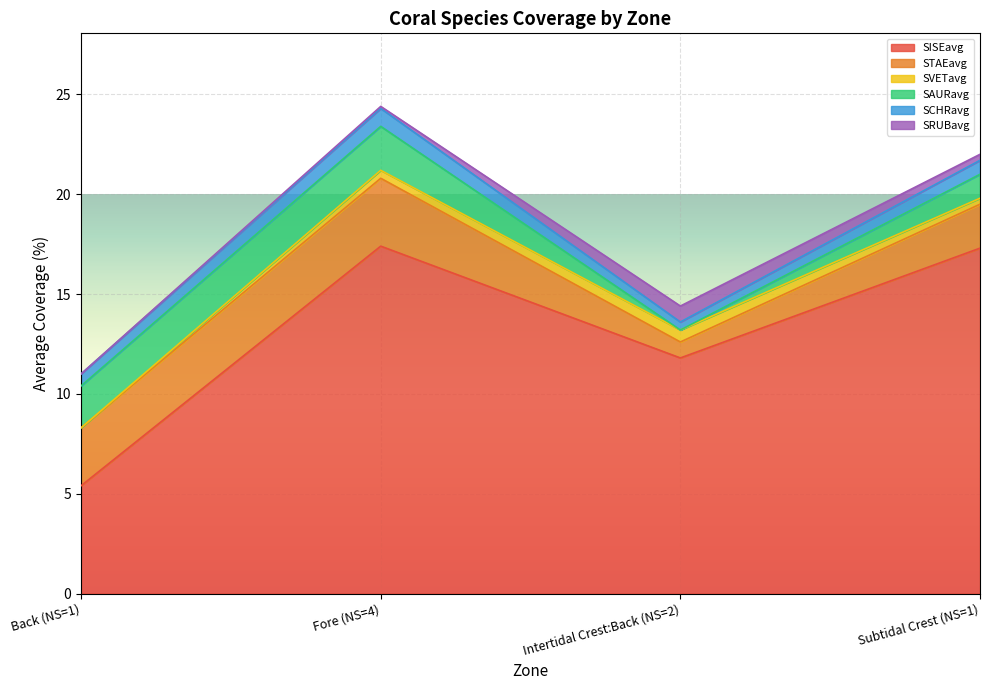

What is the label of the 4th point from the left?

Subtidal Crest (NS=1)